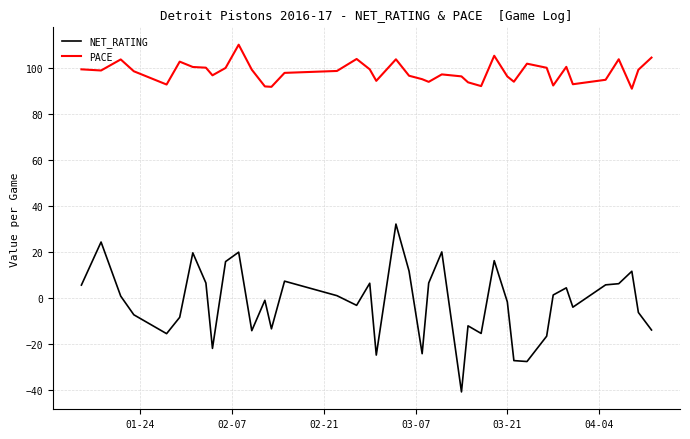

Rank the series by their maximum value, from highest to lowest.

PACE, NET_RATING